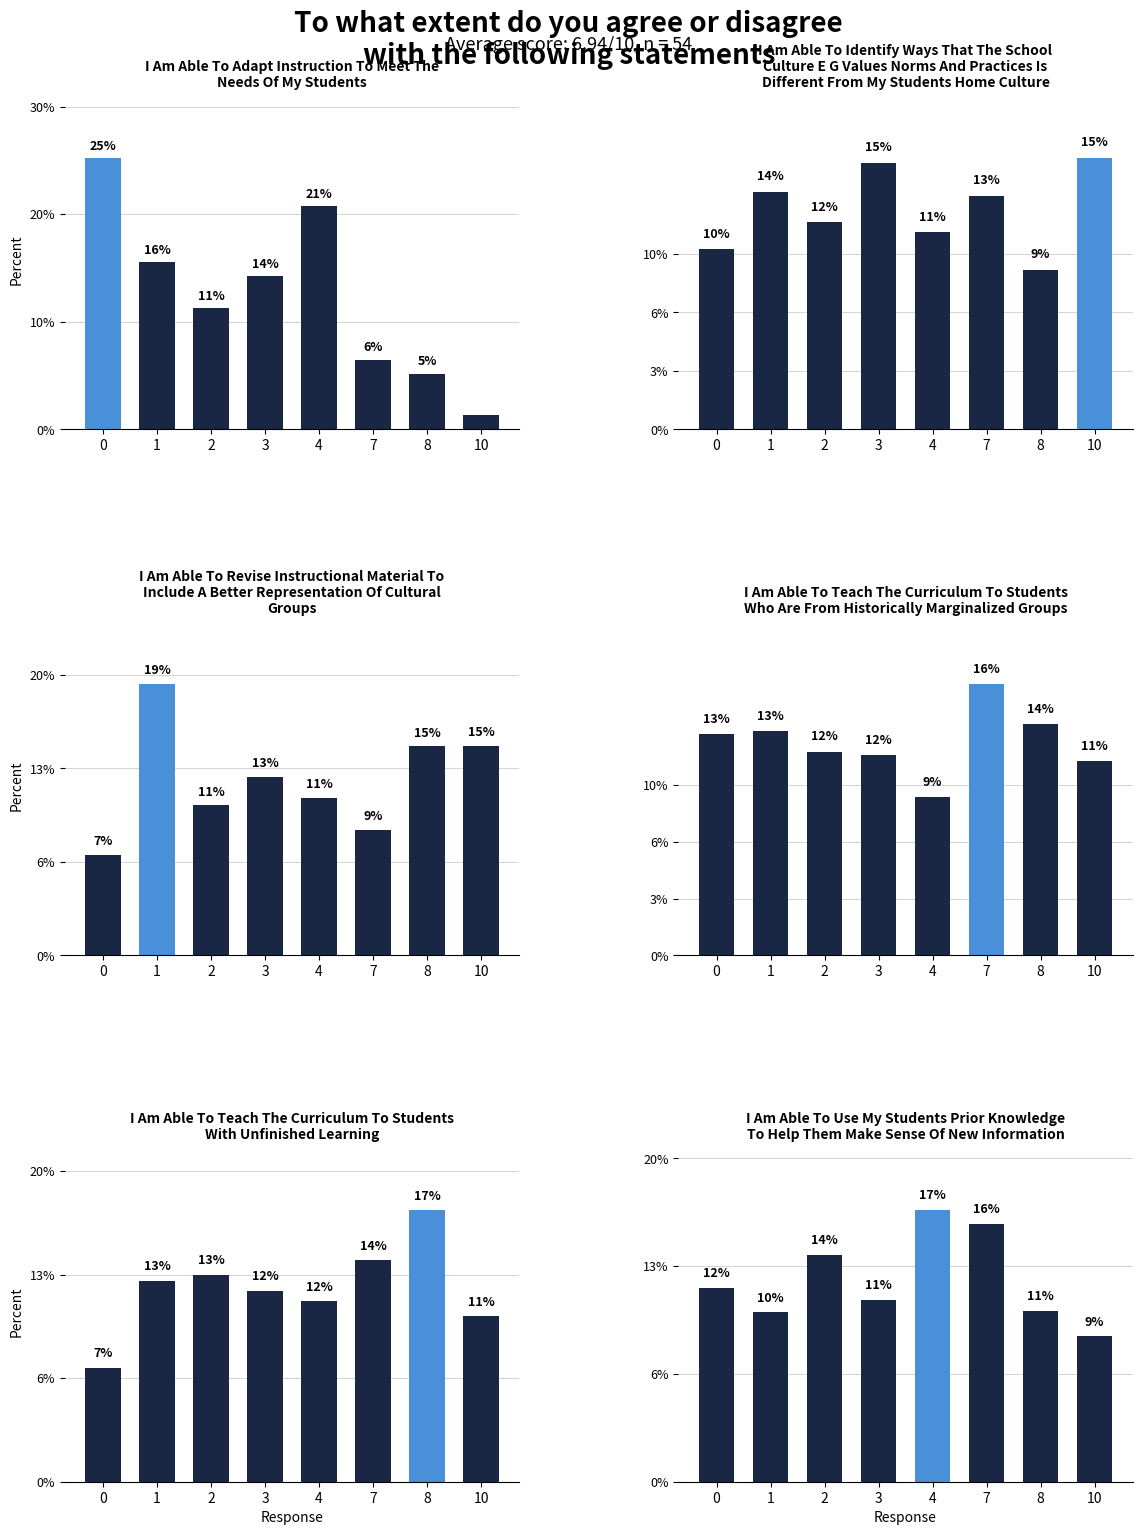

Read the x2 value at 8.

14.9